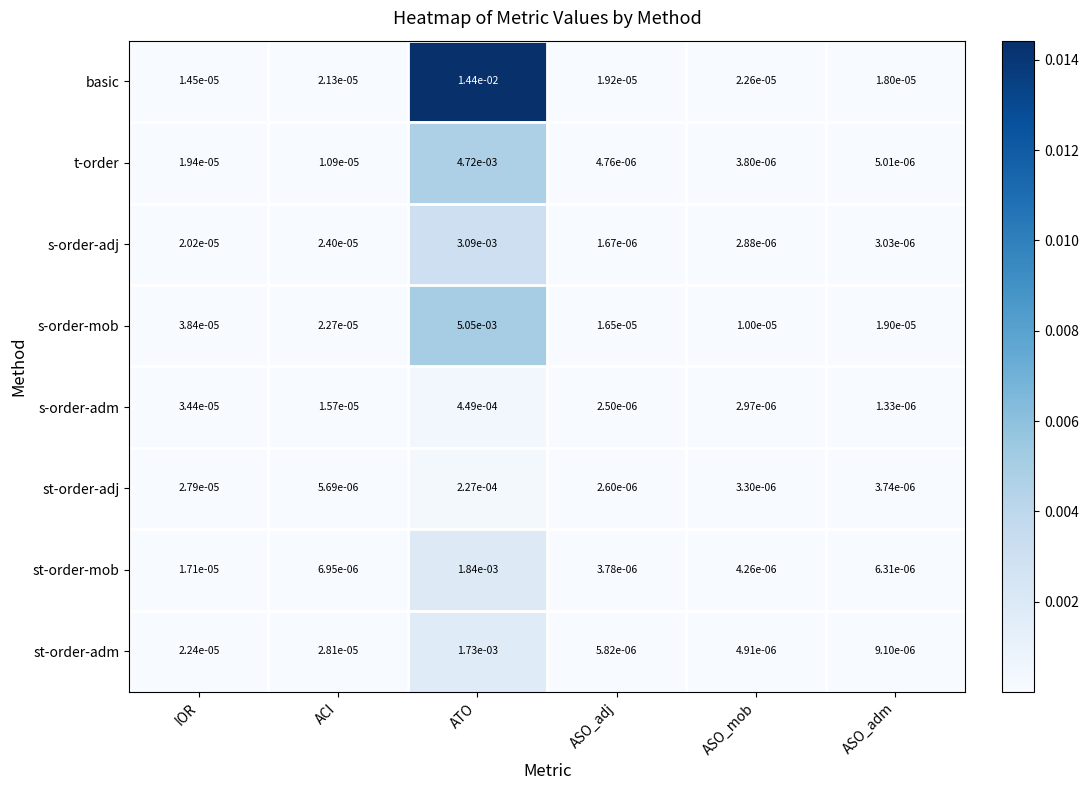

At which category is the sum across all series the highest?

ATO